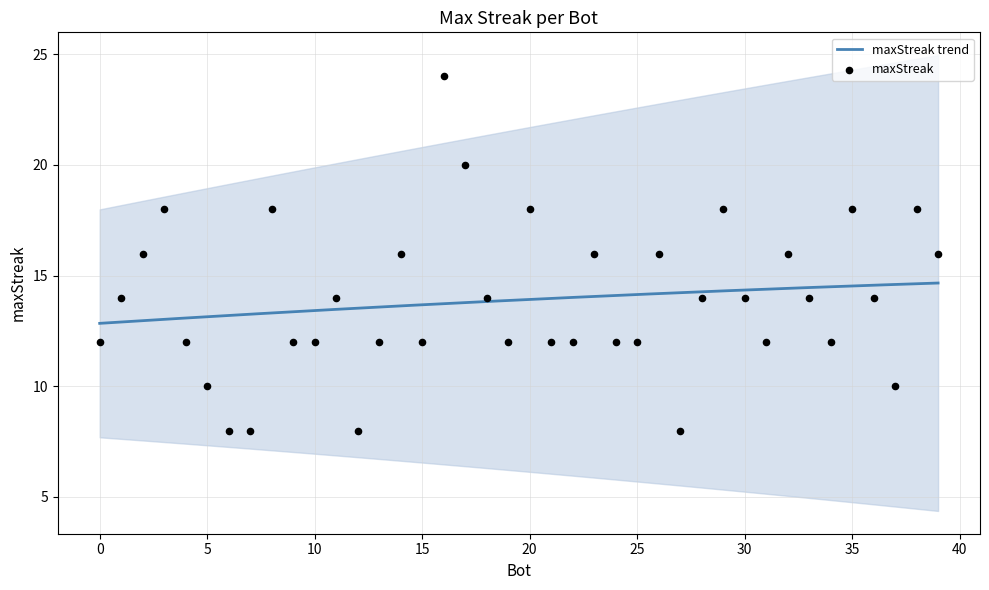

Between 3 and 38, which is larger?

3